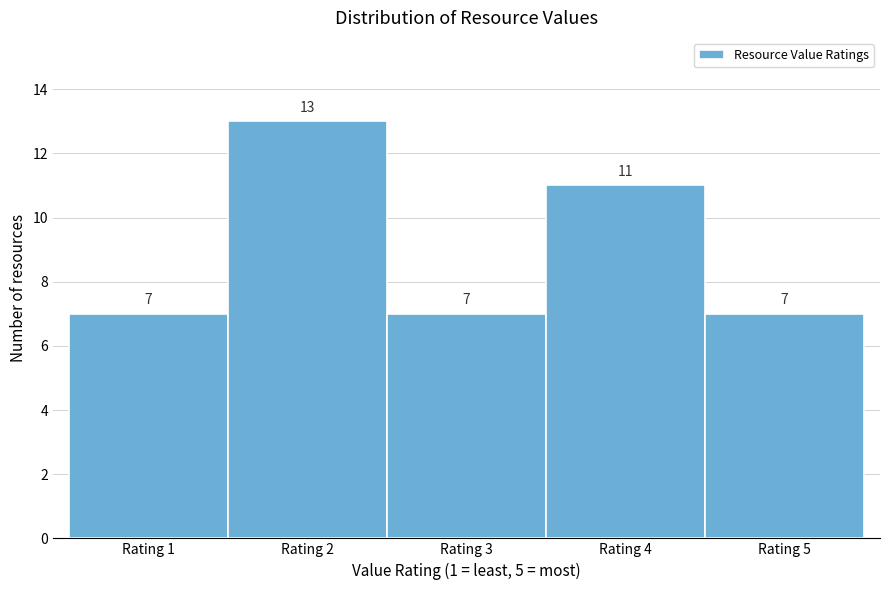

Reading left to right, transcribe this chart: for each bar, give the range it covers on the x-axis and its height.

0.5 to 1.5: 7
1.5 to 2.5: 13
2.5 to 3.5: 7
3.5 to 4.5: 11
4.5 to 5.5: 7